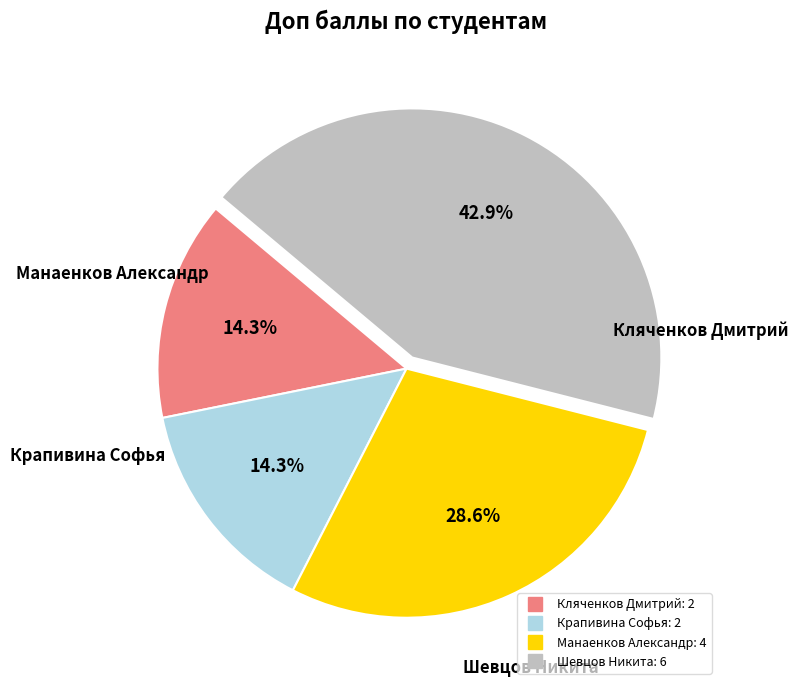

Which category has the biggest portion of the pie?

Шевцов Никита